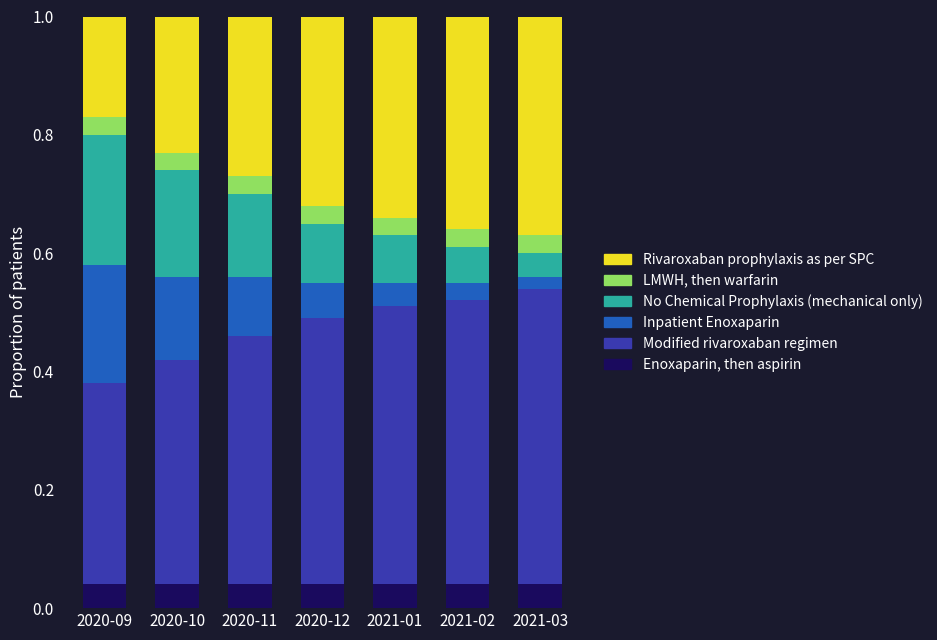

Does the chart contain any negative values?

No